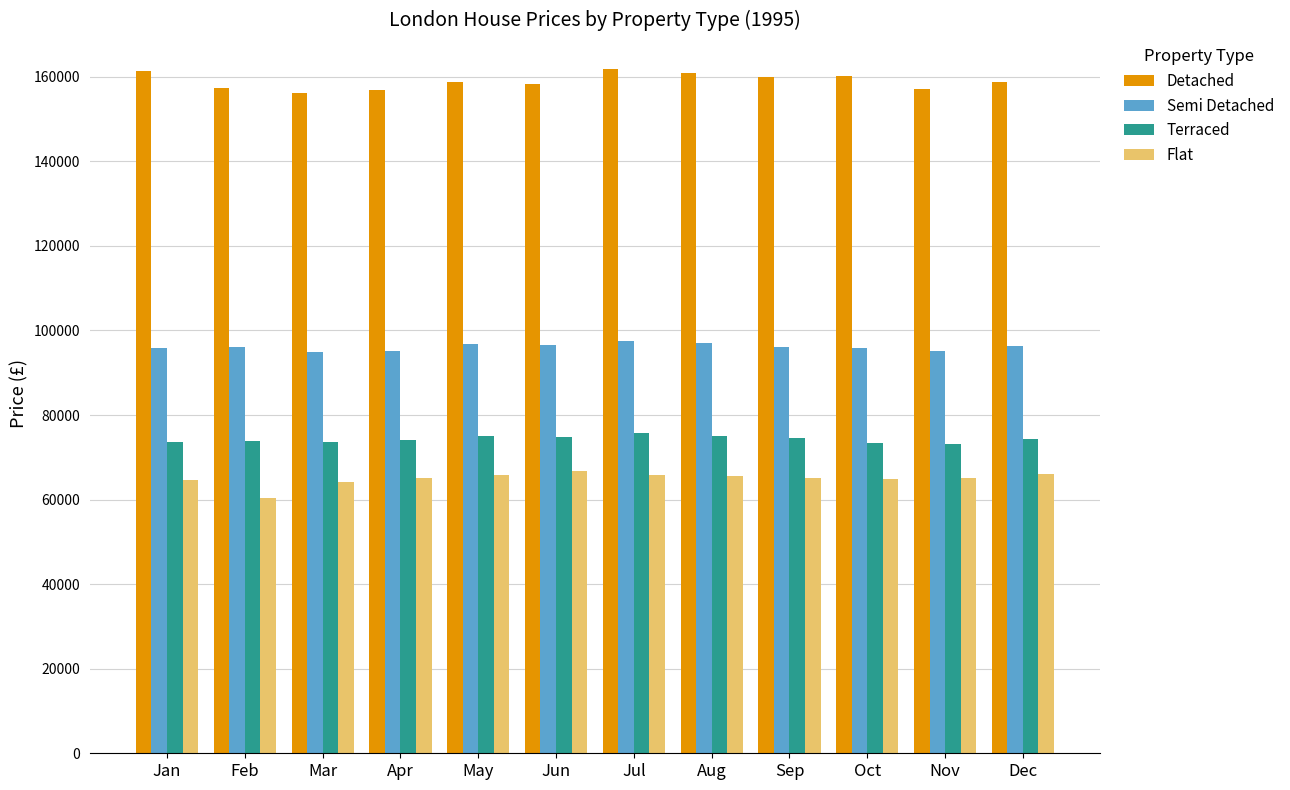

What is the value of the Flat bar at the 5th from the left?

65717.7